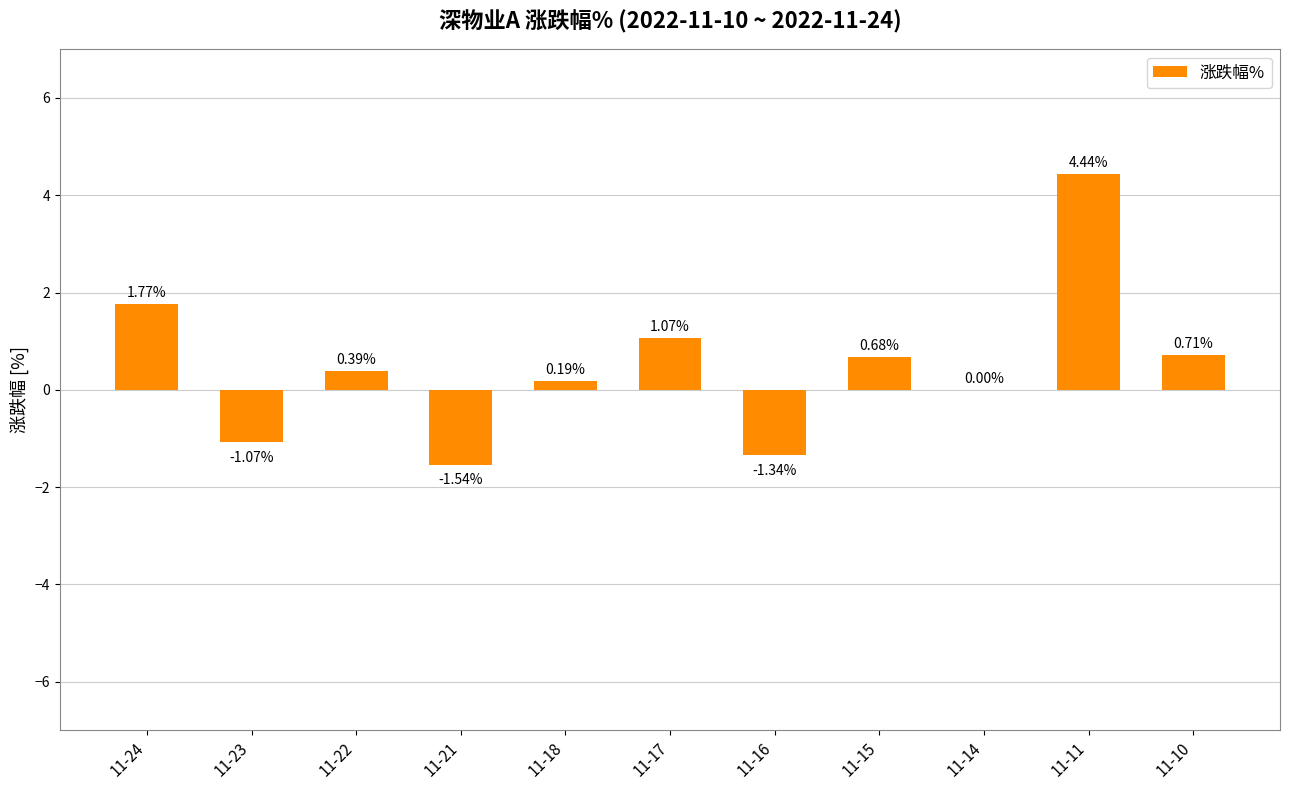

What is the sum of all values?

5.3